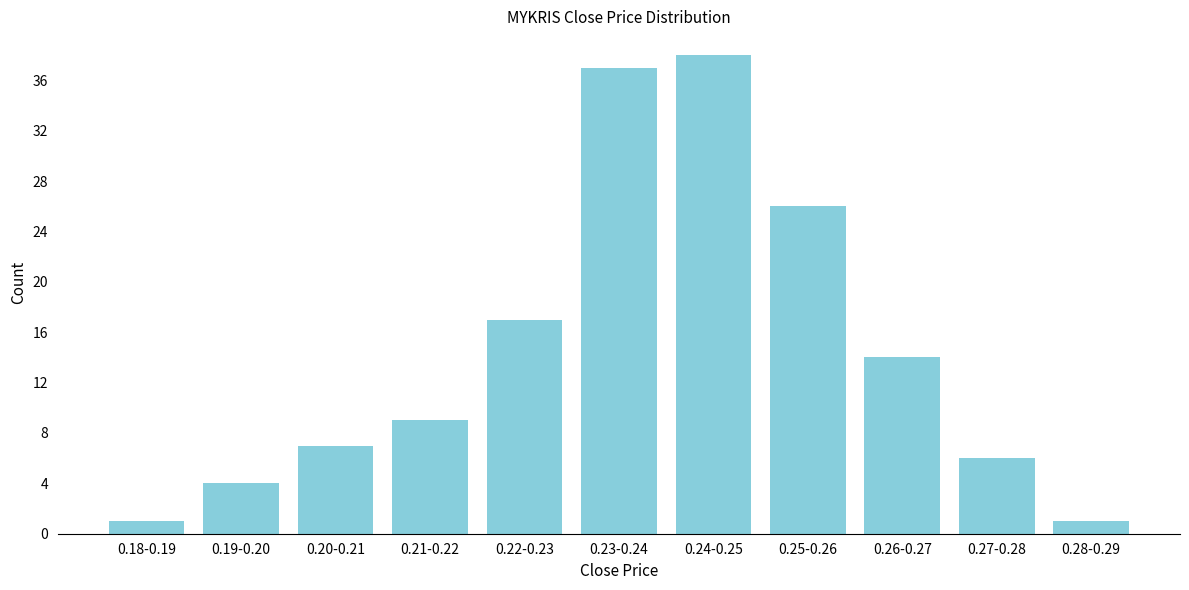

Reading right to left, transcribe all the data shown in this chart.

1	6	14	26	38	37	17	9	7	4	1